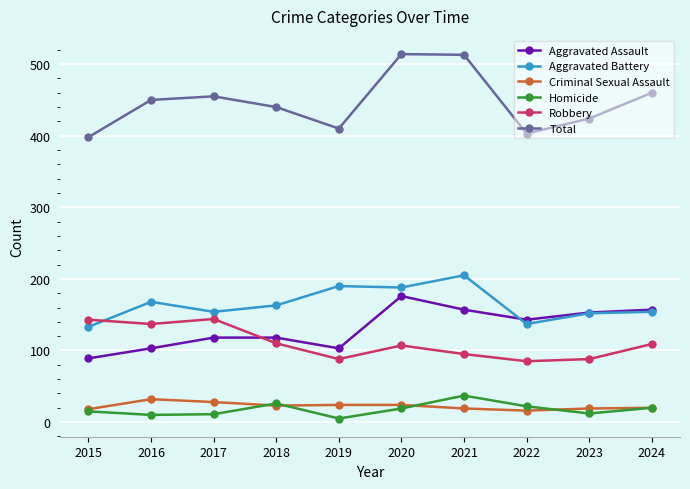

Rank the series at 2016 from lowest to highest value.

Homicide, Criminal Sexual Assault, Aggravated Assault, Robbery, Aggravated Battery, Total